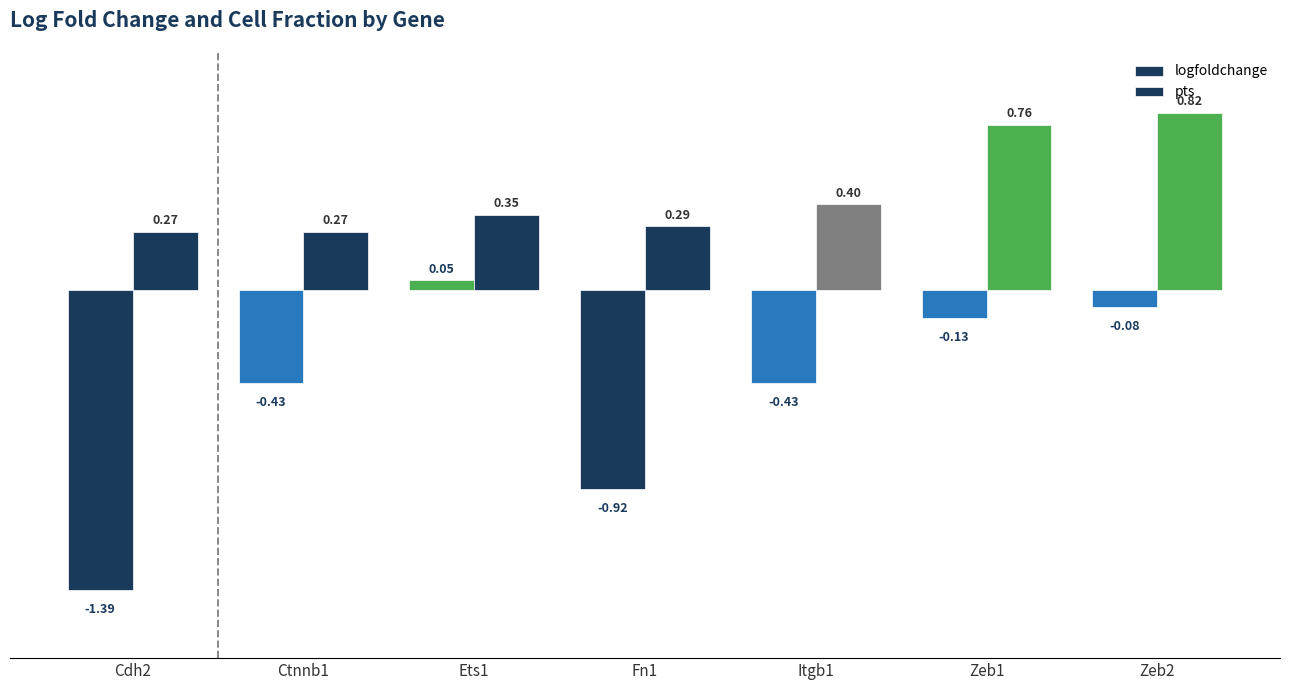

What is the average value of the logfoldchange series?

-0.5